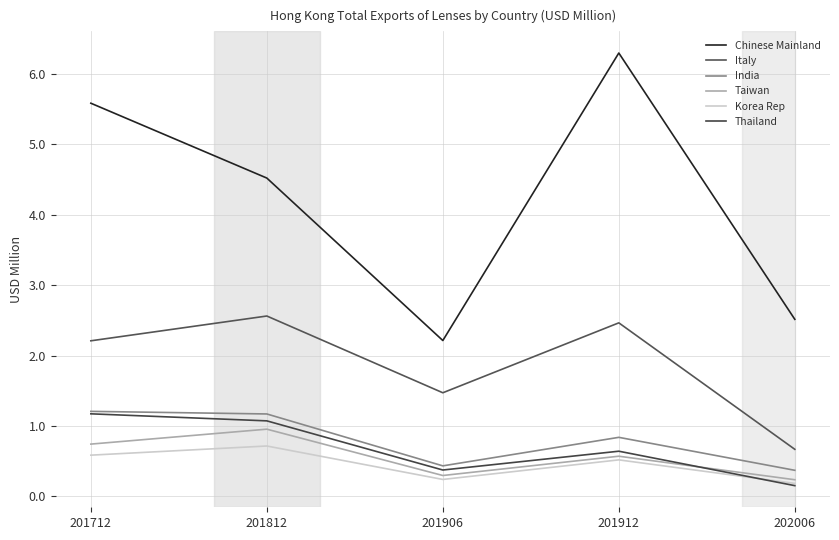

Where is Korea Rep nearest to the value 0?

202006